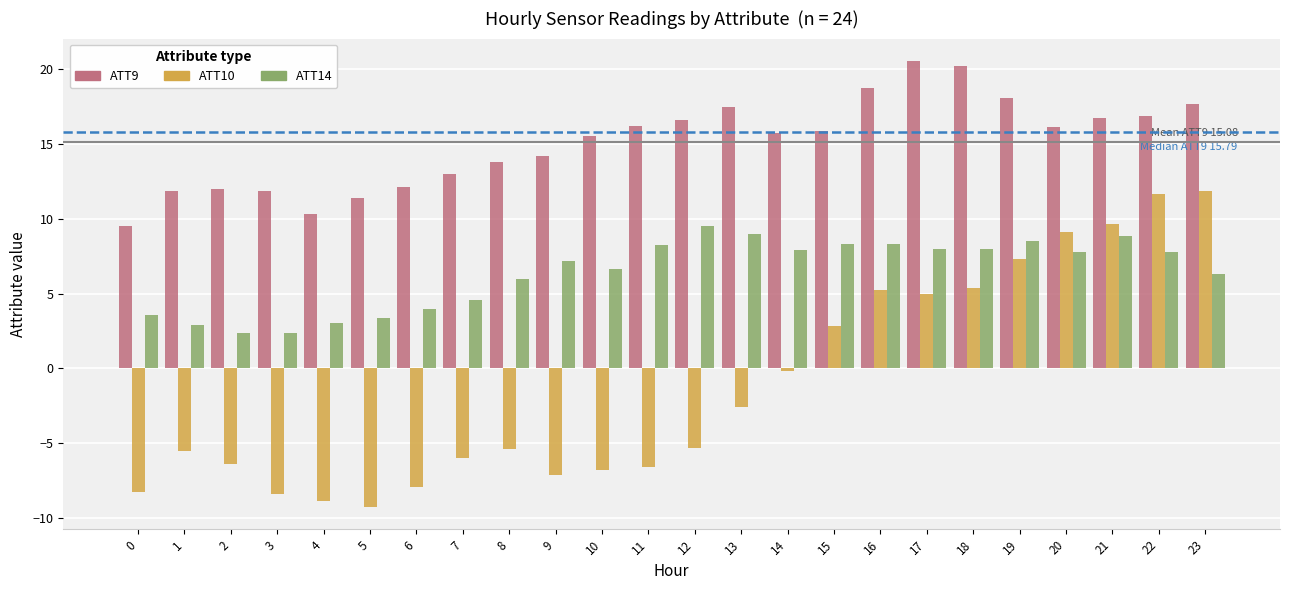

Which series changed the most between 1 and 18?

ATT10